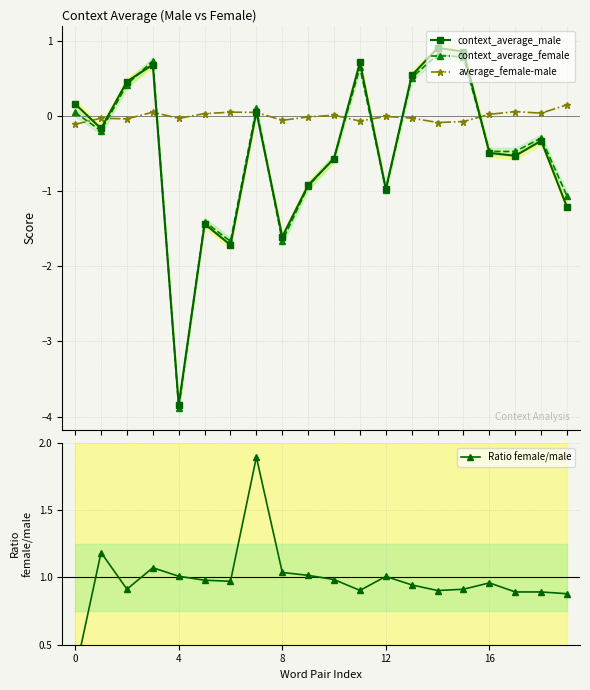

What is the highest value of the context_average_female series?

0.8